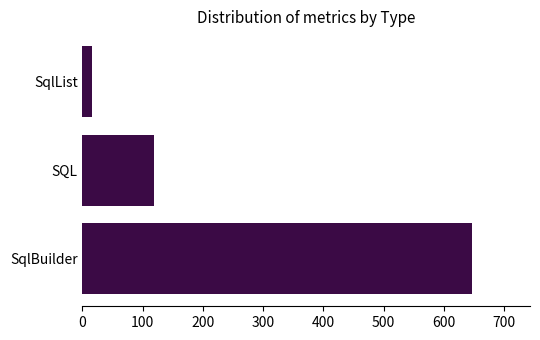

What is the greatest value displayed?

646